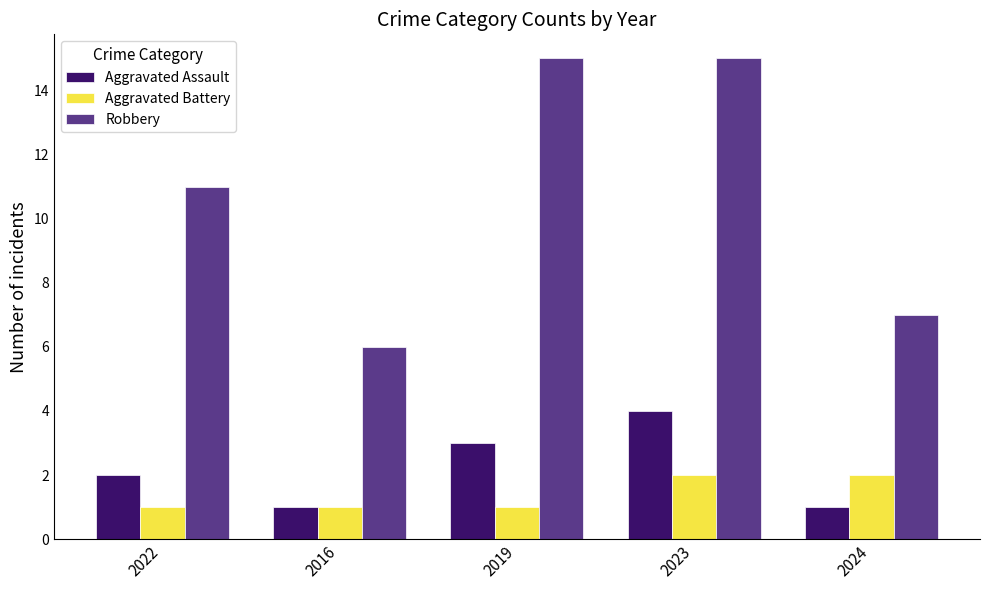

Which series has the largest total across all categories?

Robbery